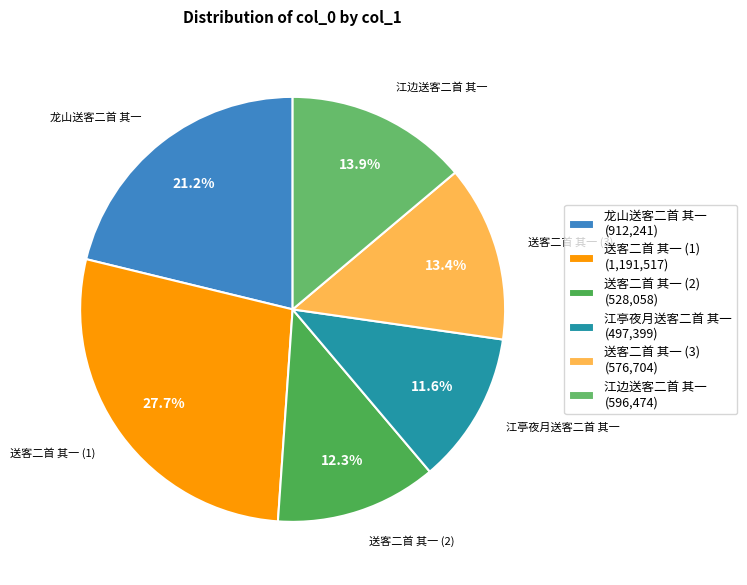

Count the number of slices in the pie.

6